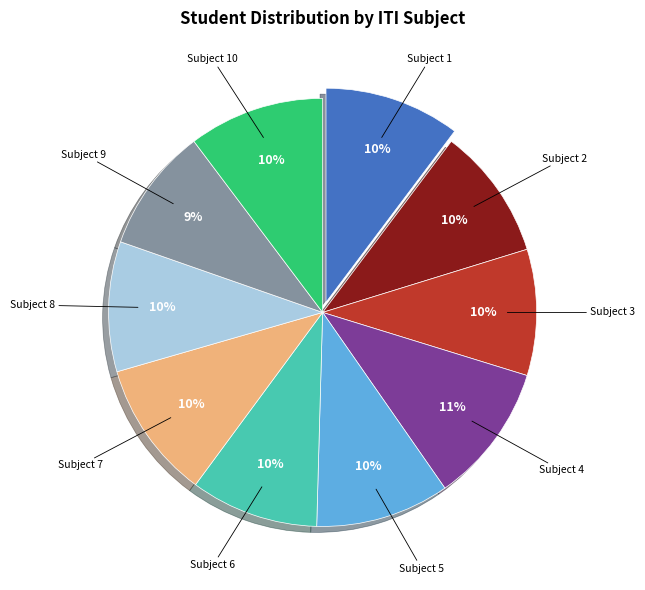

Is there any slice that represents more than half of the pie?

No